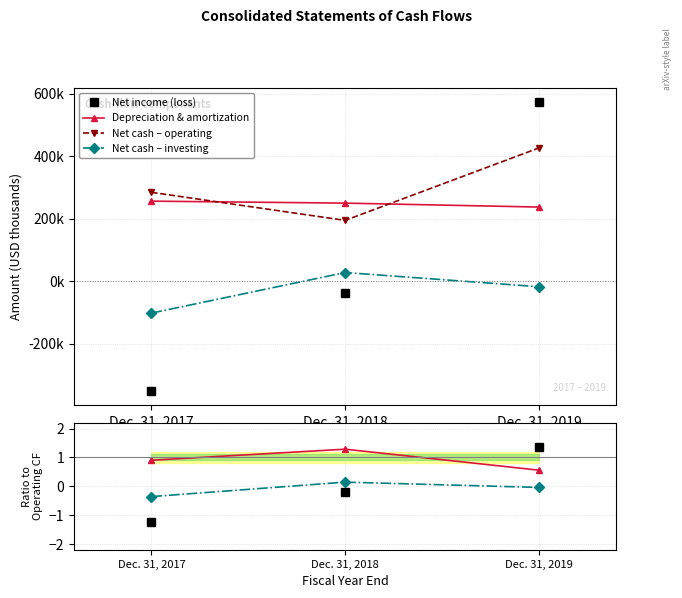

How many lines are shown in the chart?

3